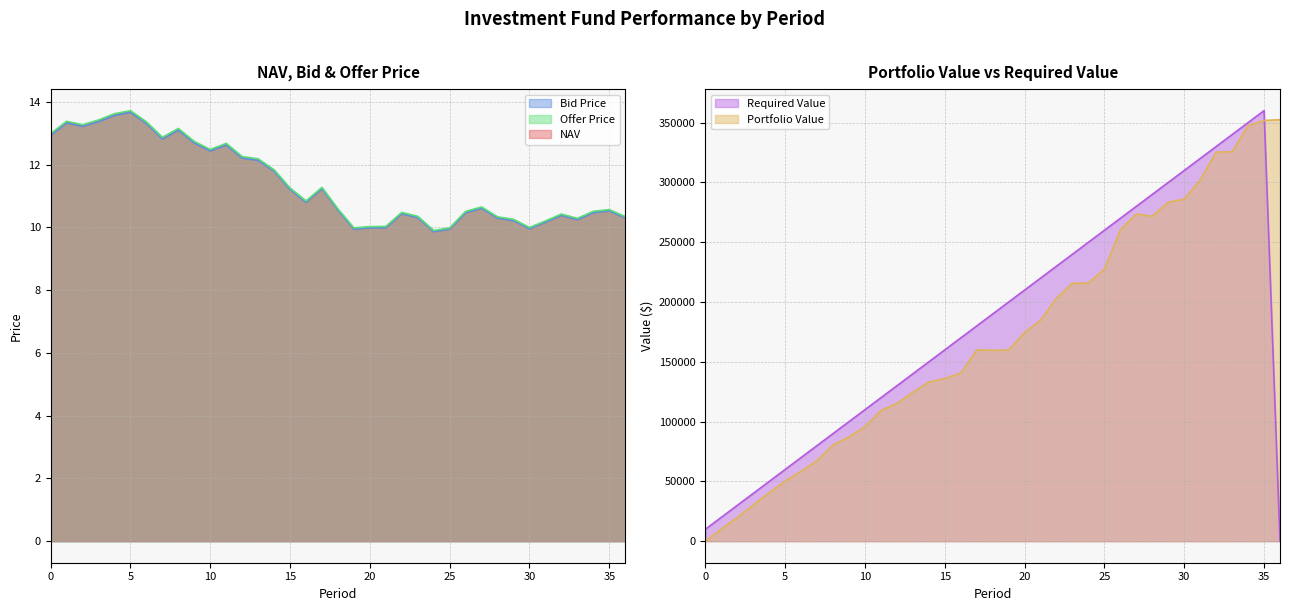

What is the average value of the Bid Price series?

11.4